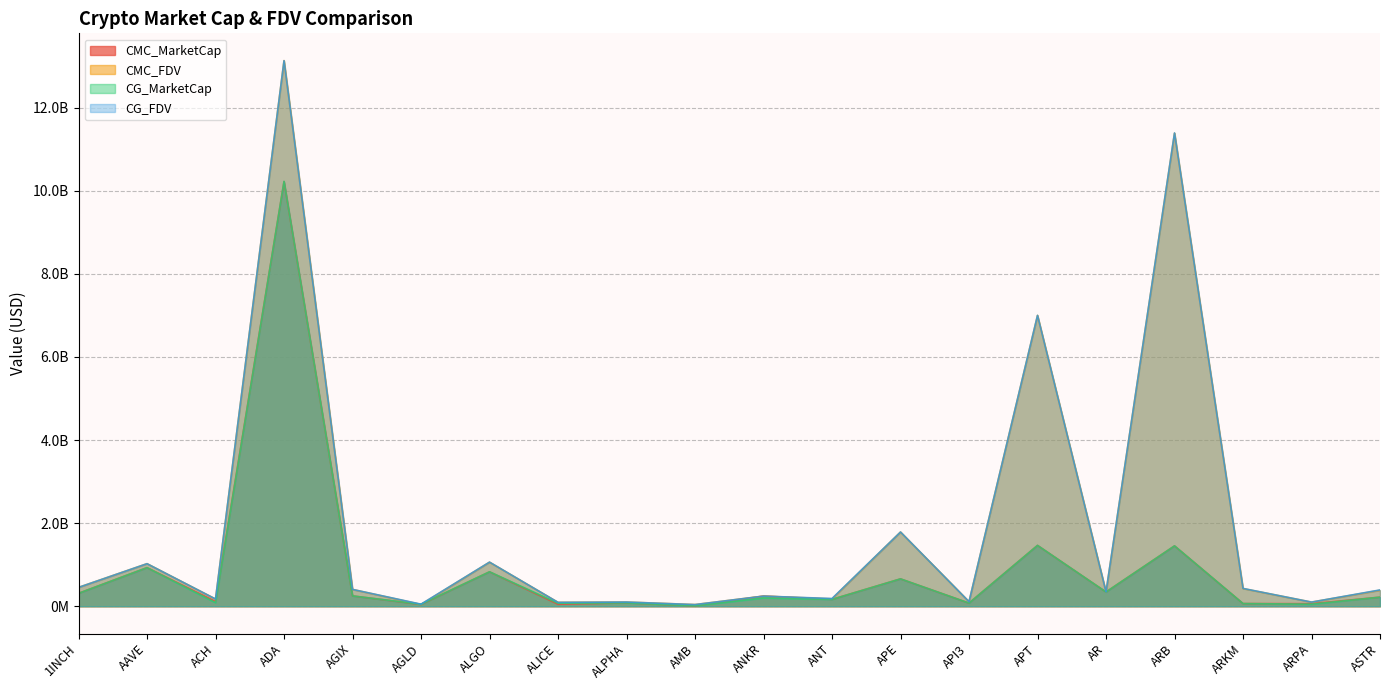

List the series in order of their peak value, highest first.

CMC_FDV, CG_FDV, CG_MarketCap, CMC_MarketCap